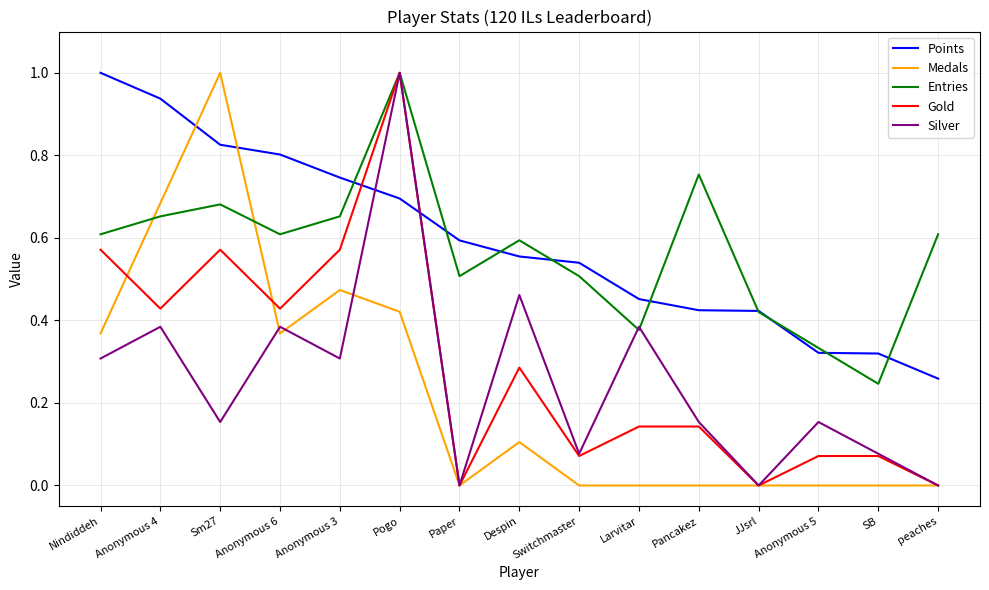

True or false: Medals and Points intersect in this chart.

True